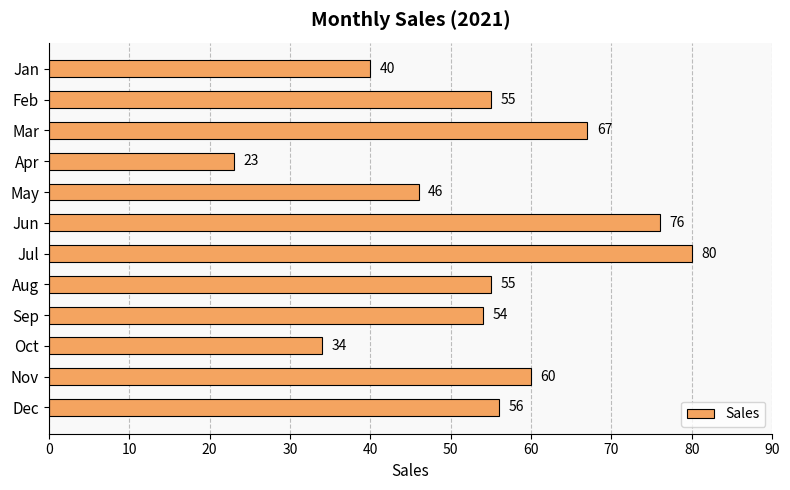

Count the number of data series in this chart.

1